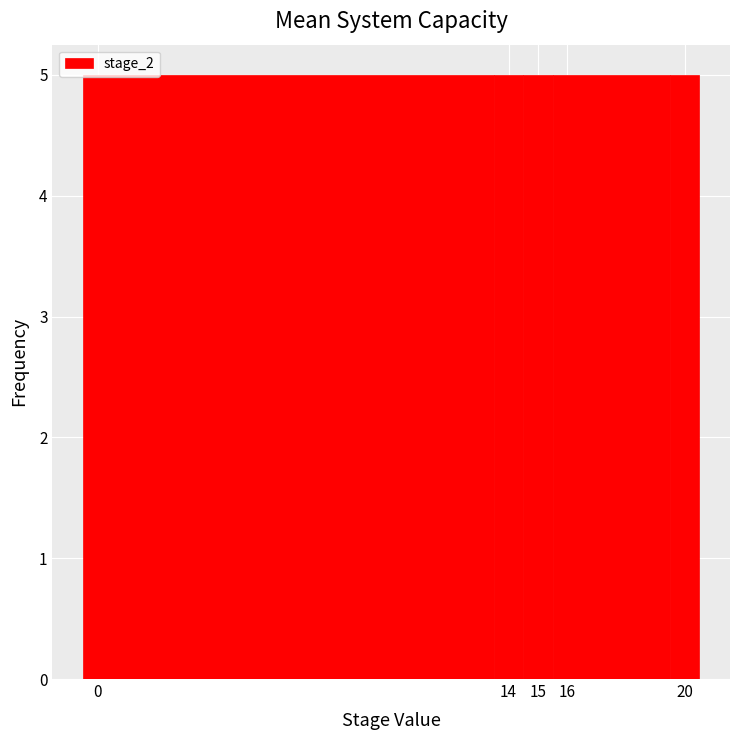

Reading left to right, list every bar in this chart as the range it spans on the x-axis followed by its height. The values are not printed on the chart, so give them approximately, as read against the axis.

-0.5 to 13.5: 5
13.5 to 14.5: 5
14.5 to 15.5: 5
15.5 to 19.5: 5
19.5 to 20.5: 5